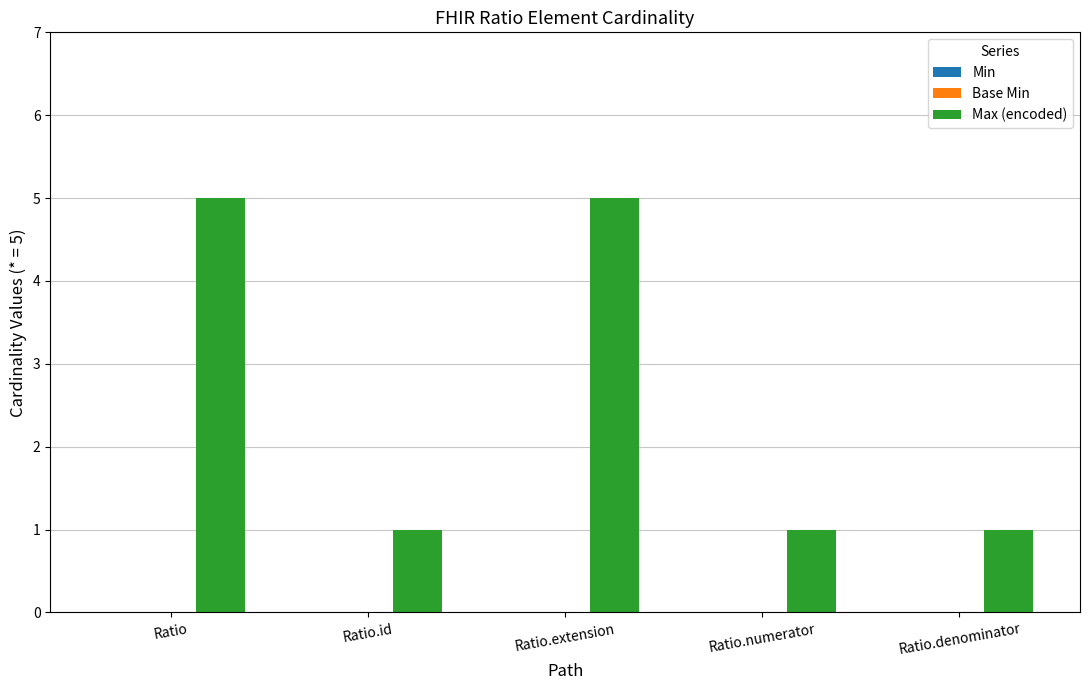

What is the approximate value at Ratio?

5